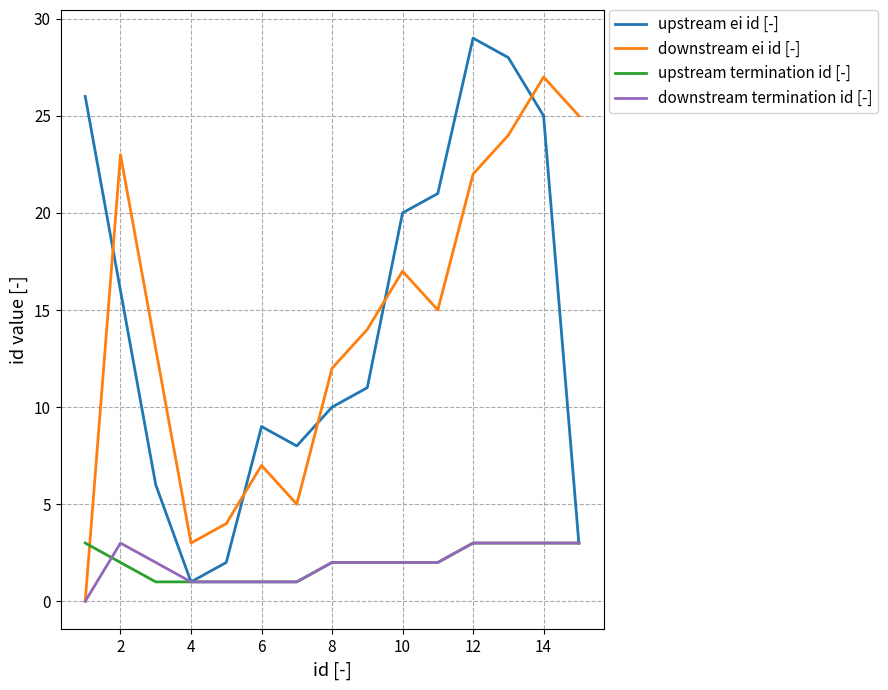

Does the chart have visible grid lines?

Yes